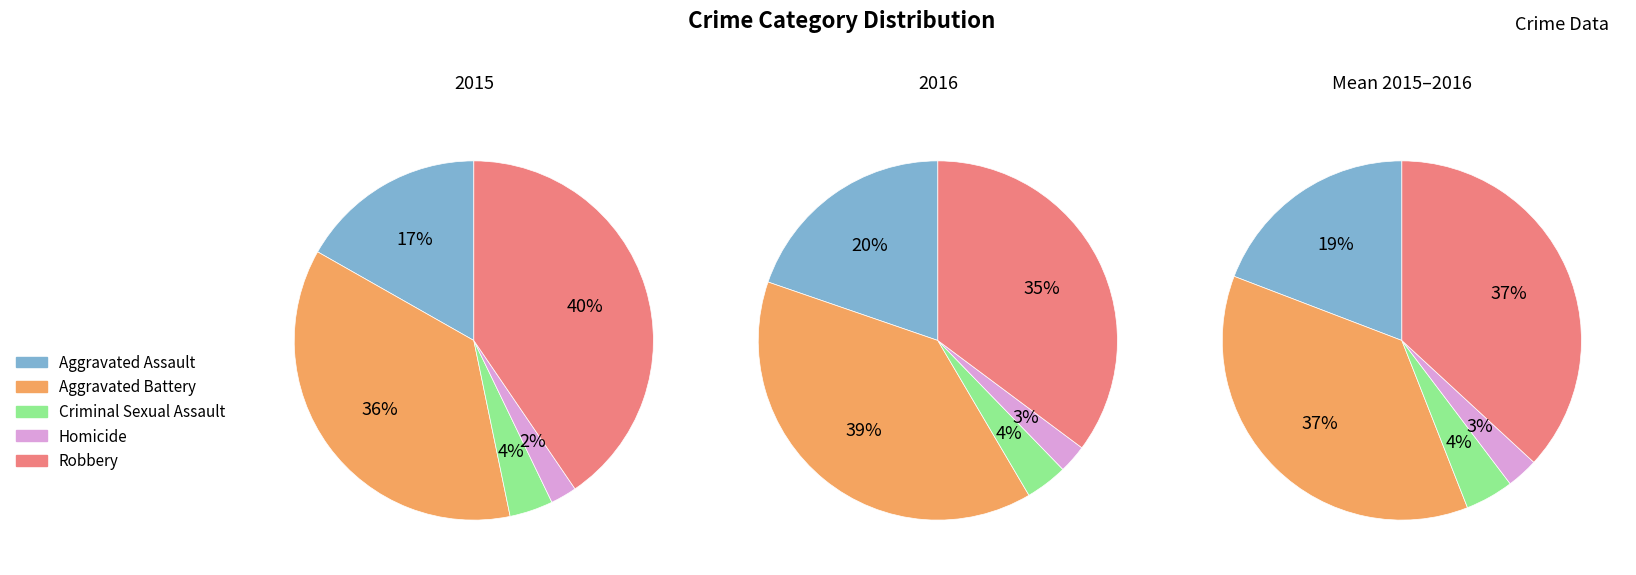

True or false: Criminal Sexual Assault accounts for 4% of the total.

True